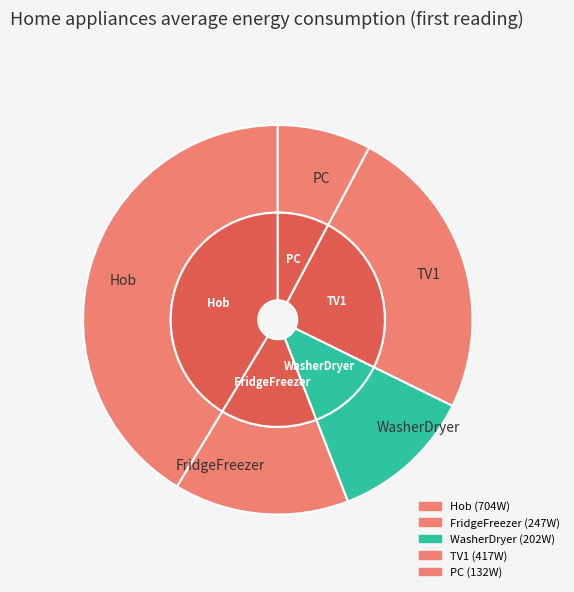

Does TV1 account for over 50% of the chart?

No